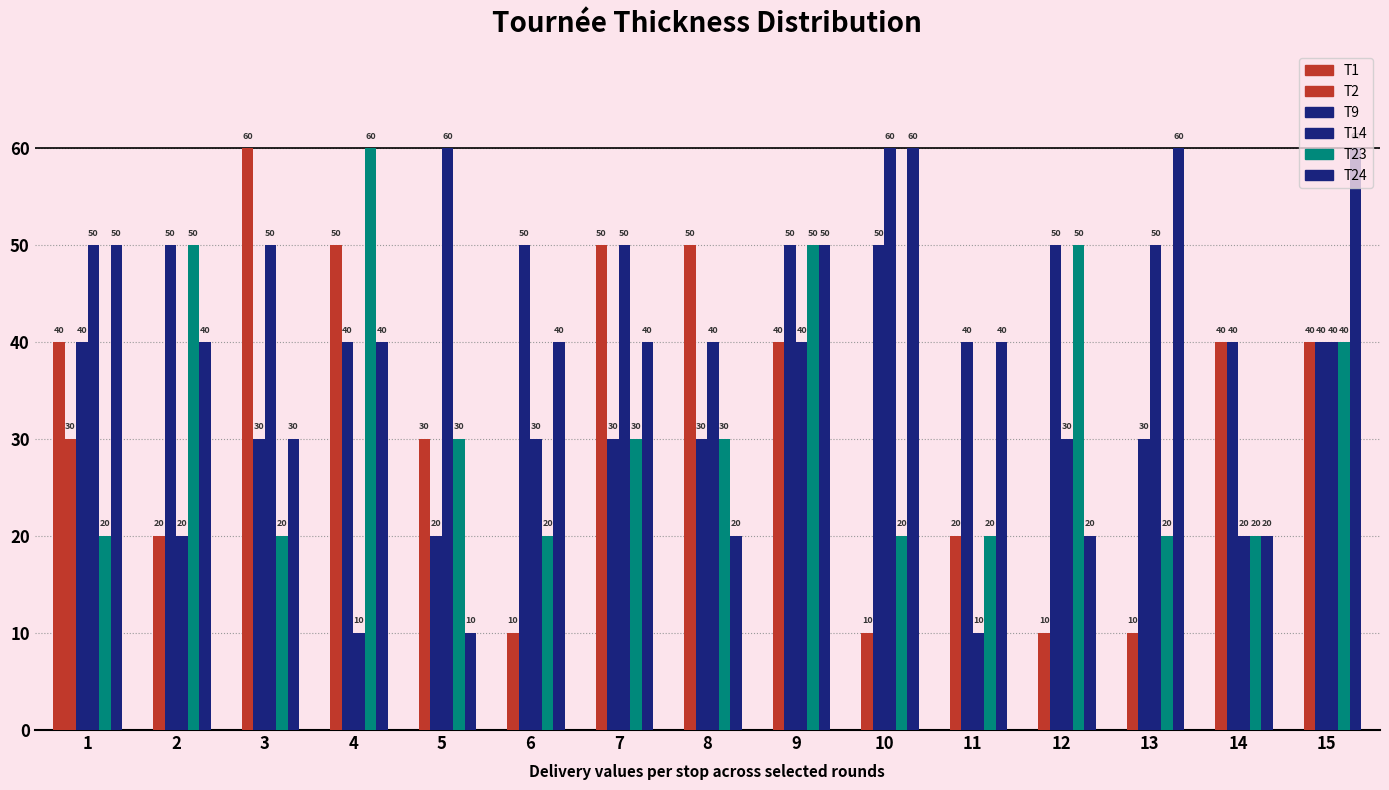

The T23 series shows 40 at 15. True or false?

True